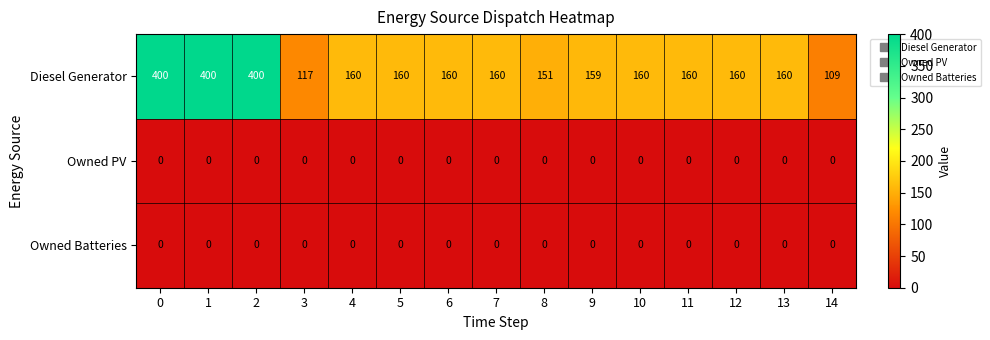

The Diesel Generator series shows 556 at 2. True or false?

False